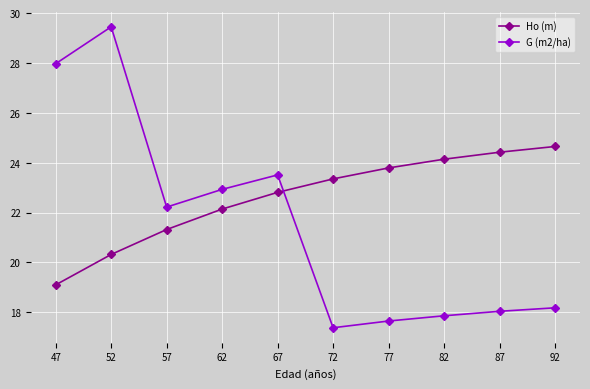

List the series in order of their overall mean, highest first.

Ho (m), G (m2/ha)